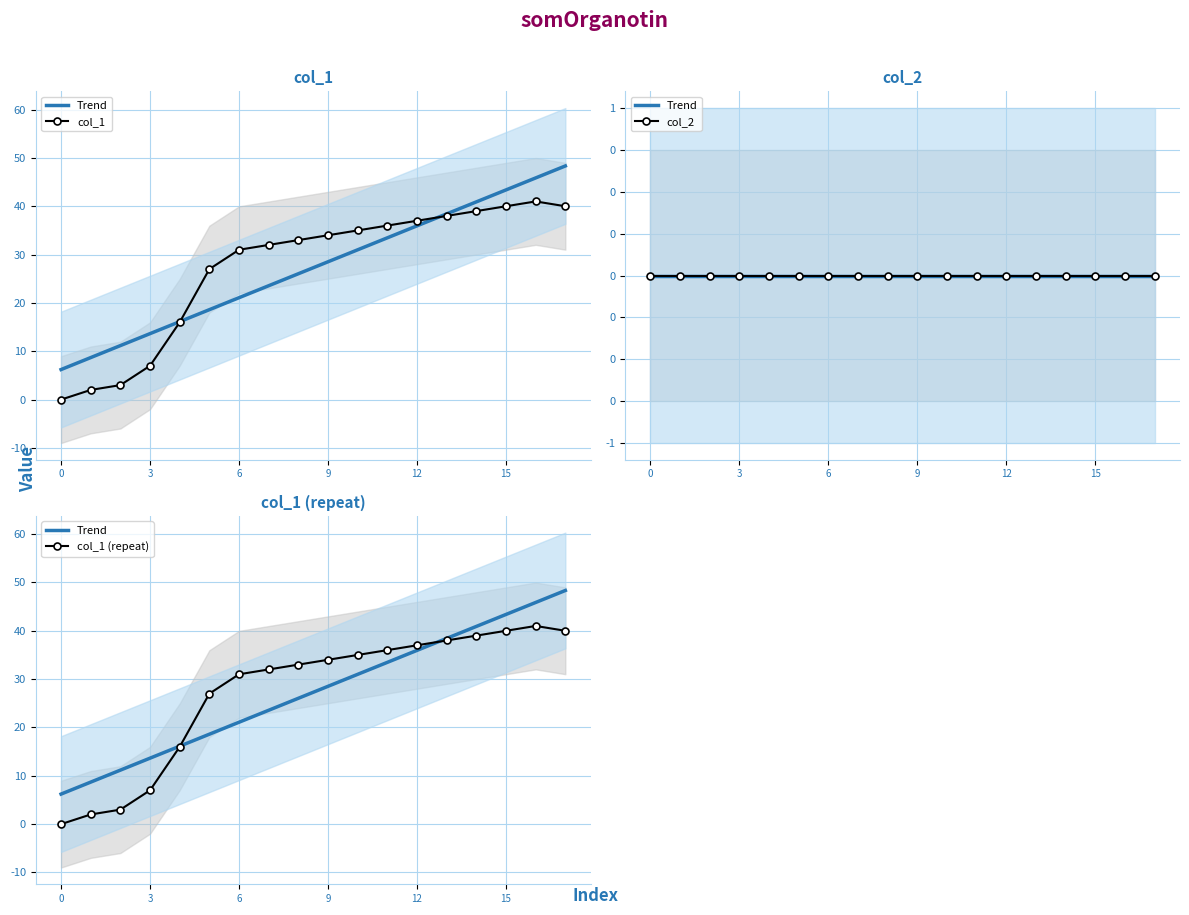

What is the label of the 14th point from the left?

13